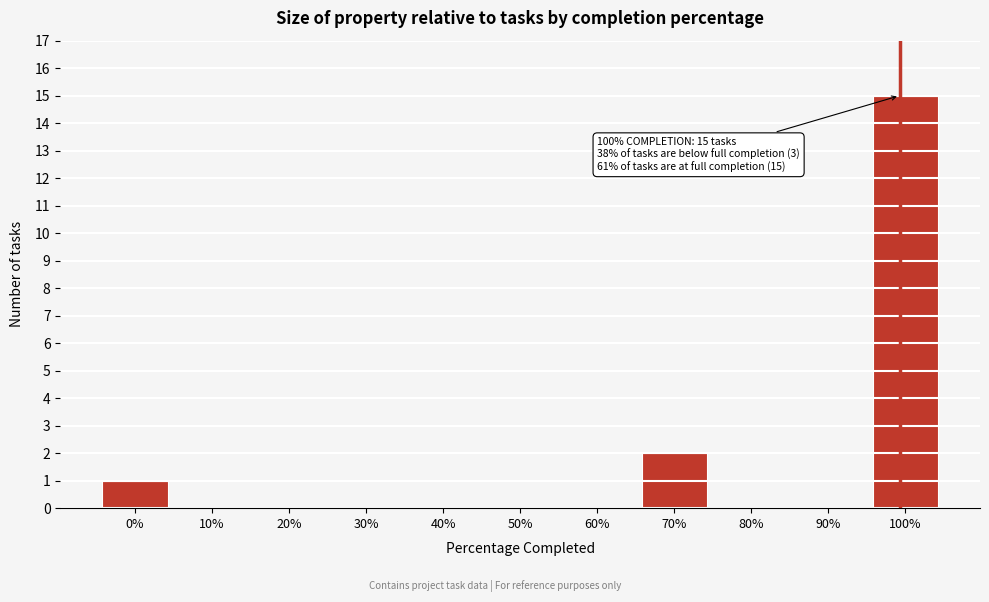

Reading right to left, extract all data points from this chart.

100%=15	90%=0	80%=0	70%=2	60%=0	50%=0	40%=0	30%=0	20%=0	10%=0	0%=1